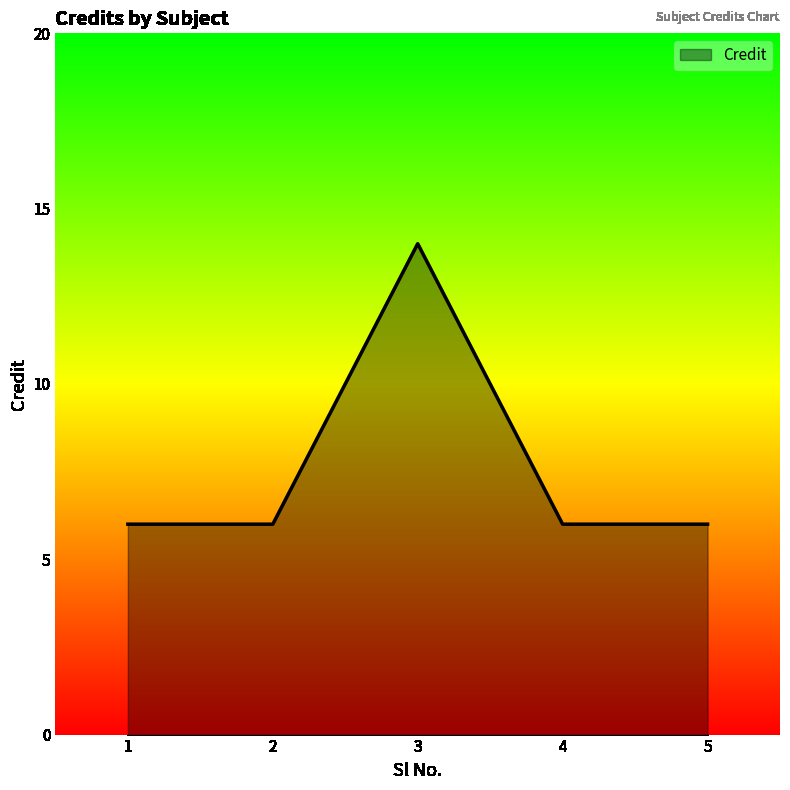

Where is the first local maximum?

3